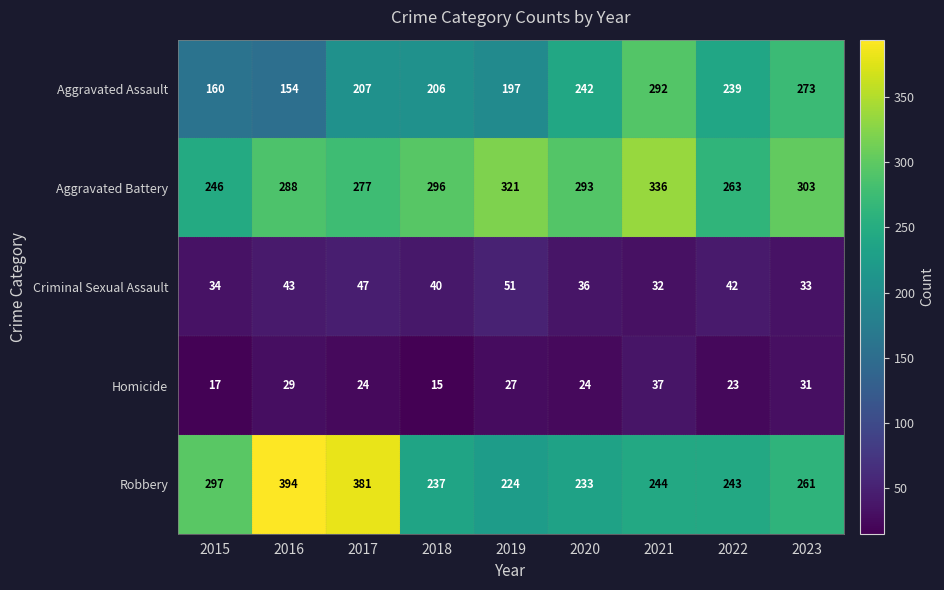

What is the greatest value displayed?

394